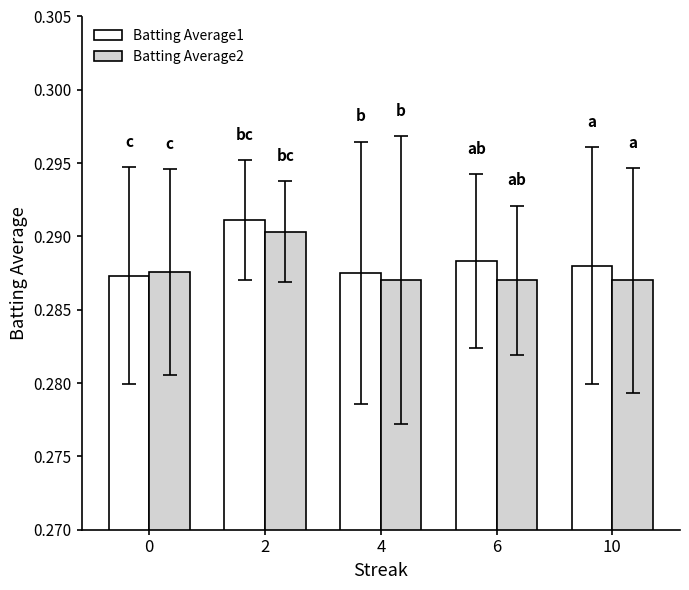

Are the bars grouped side by side (vs. stacked)?

Yes